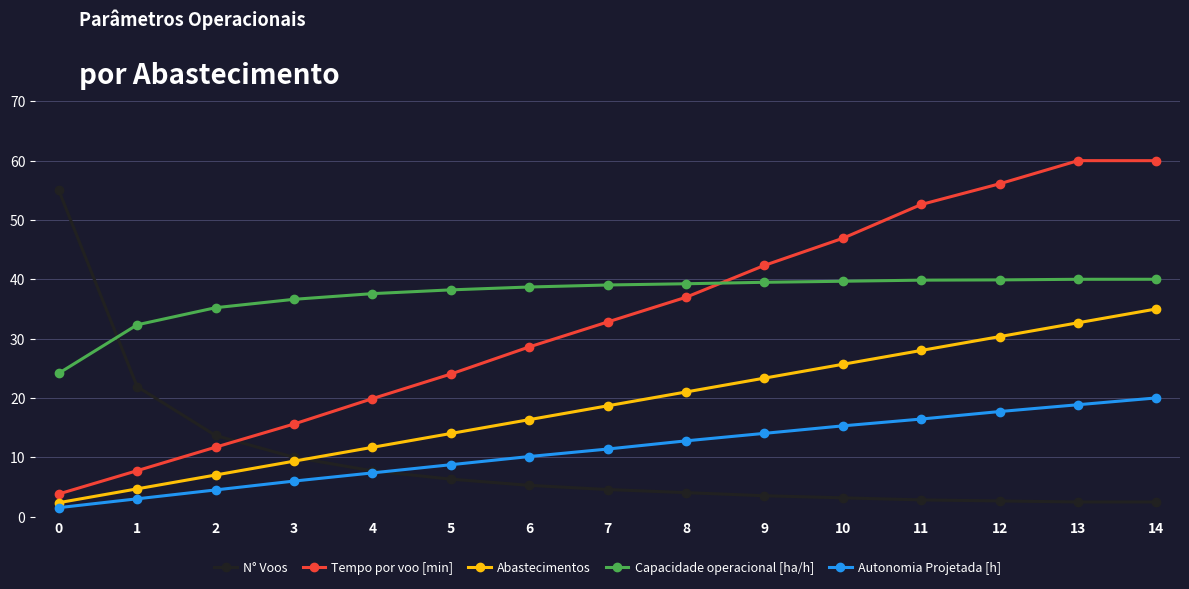

At which label does Autonomia Projetada [h] first exceed 11?

7